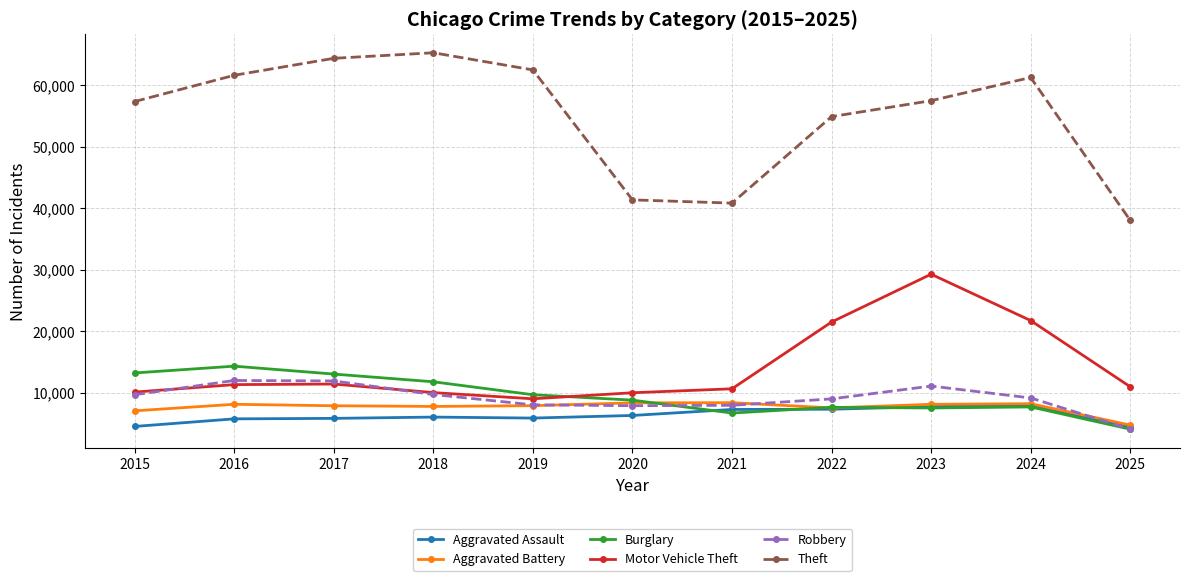

What is the average value of the Aggravated Battery series?

7605